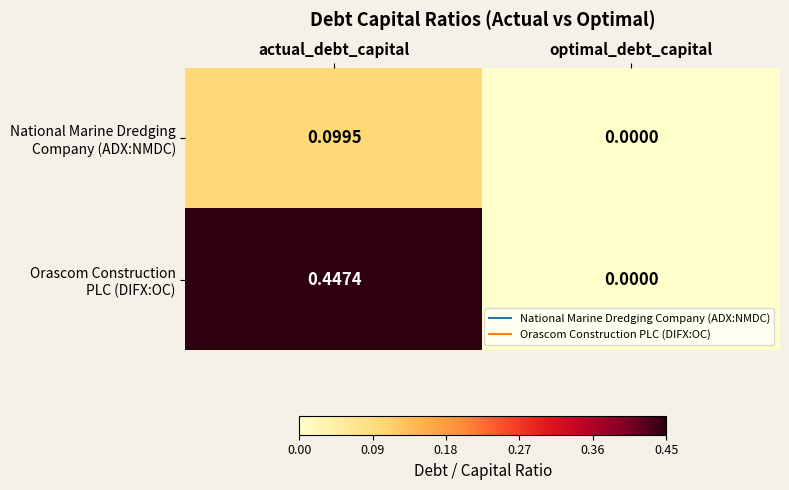

How many distinct data groups are displayed?

2